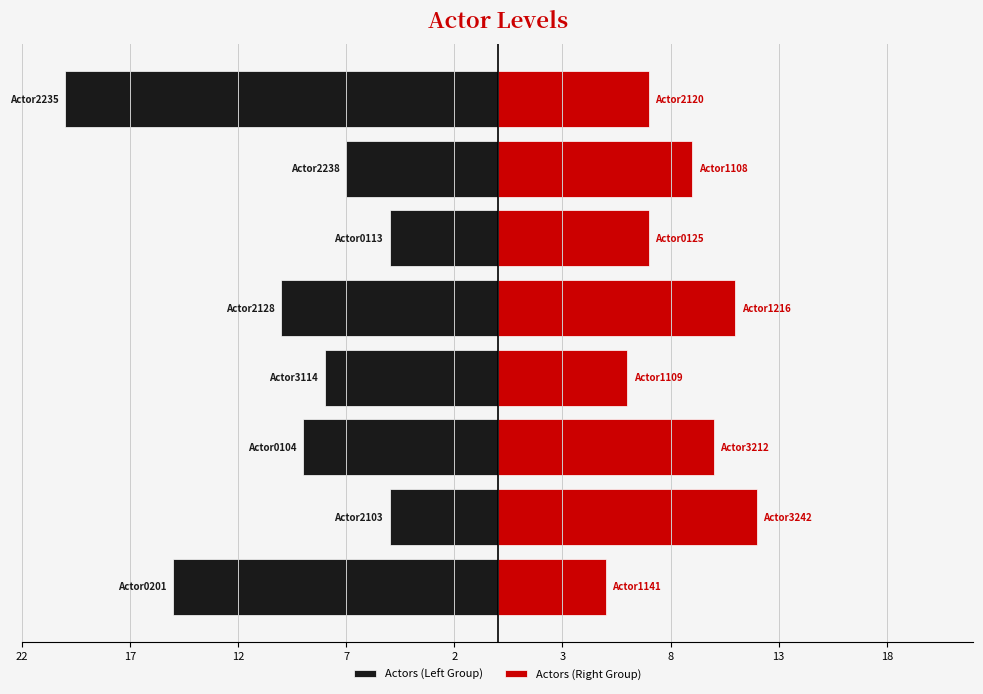

How many bars are there in total?

16